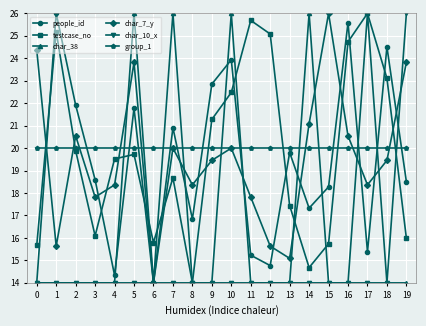

What is the greatest value displayed?

26.0